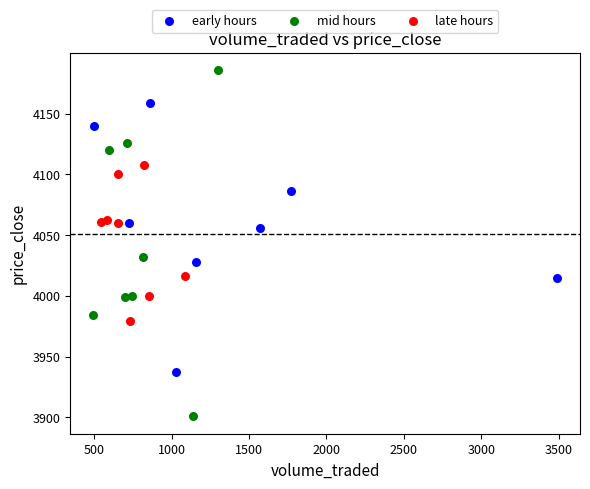

Which series has the largest Y range (max minus min)?

mid hours